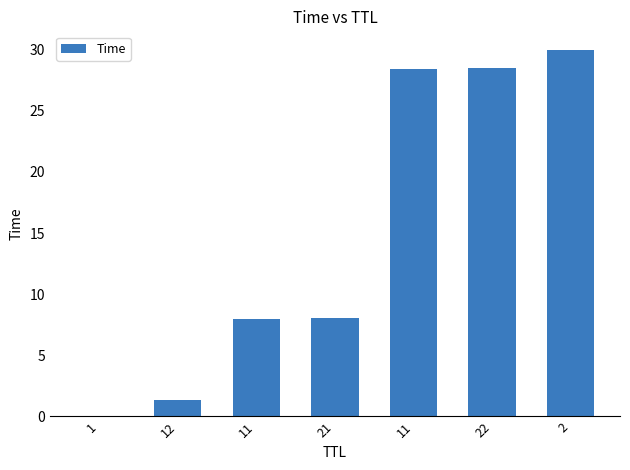

At which category does the chart reach its minimum across all series?

1